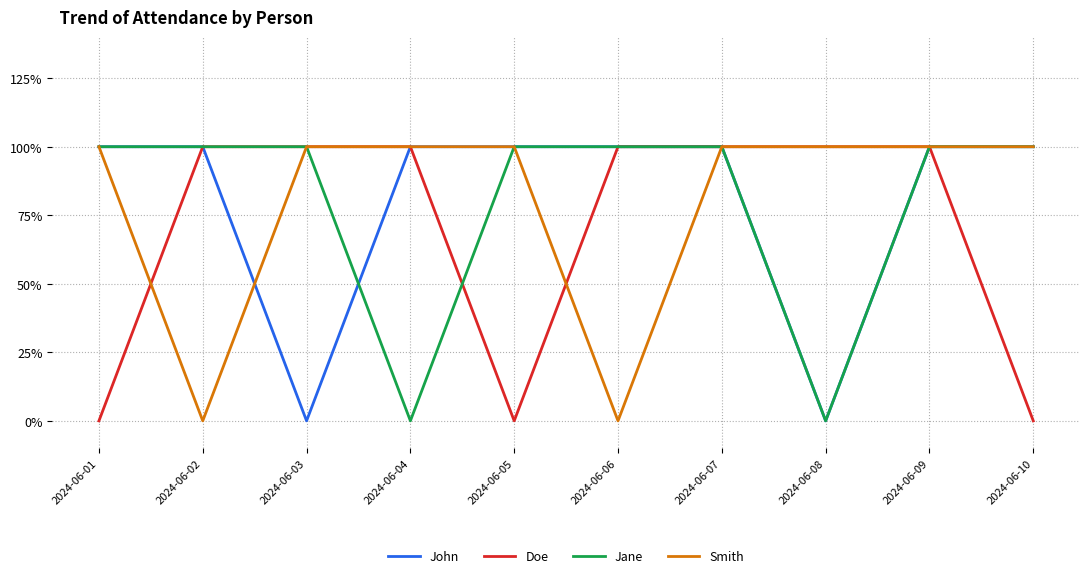

Which has a higher value, 2024-06-02 or 2024-06-07?

2024-06-02